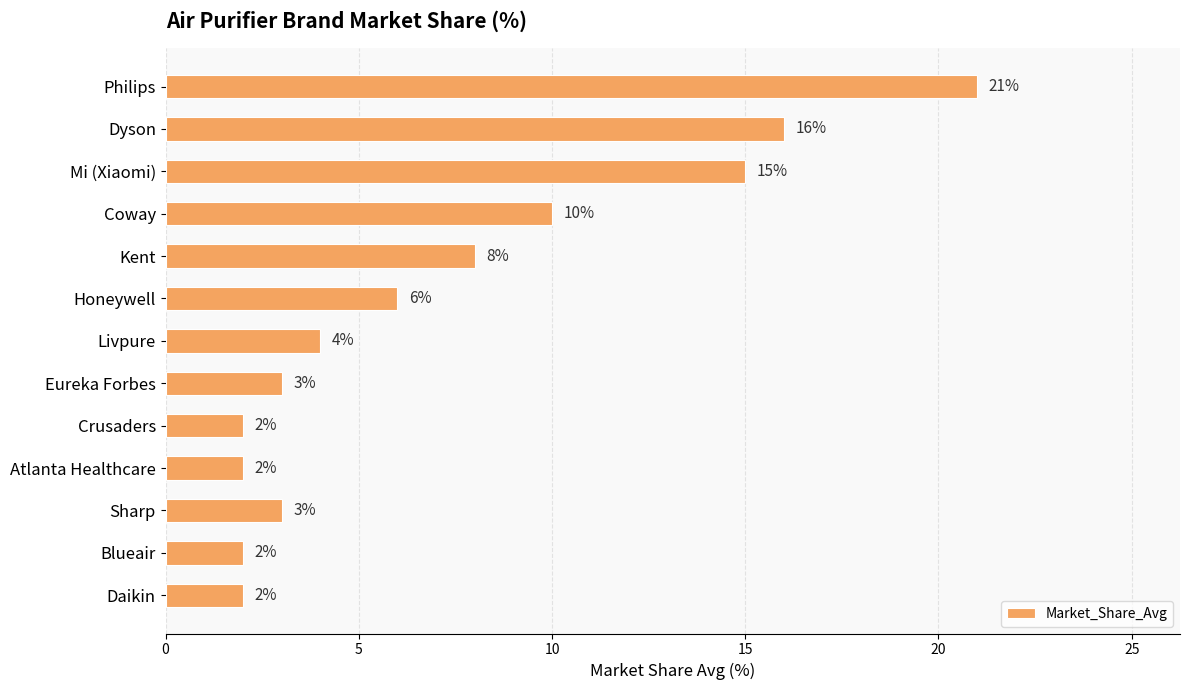

What is the sum of all values?

94